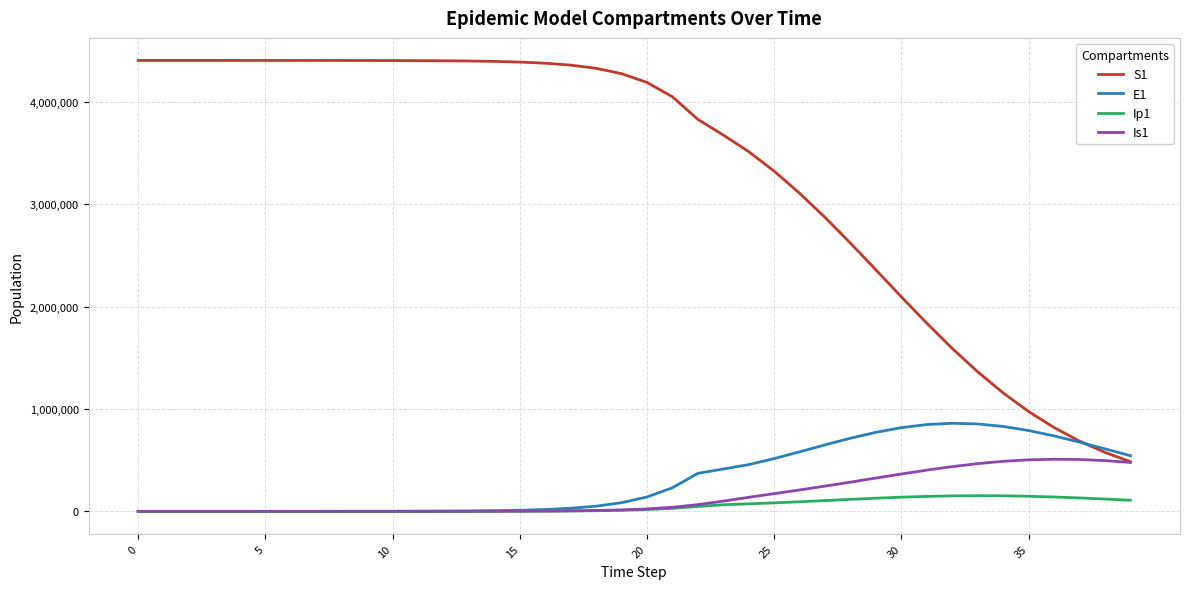

Rank the series by their maximum value, from highest to lowest.

S1, E1, Is1, Ip1